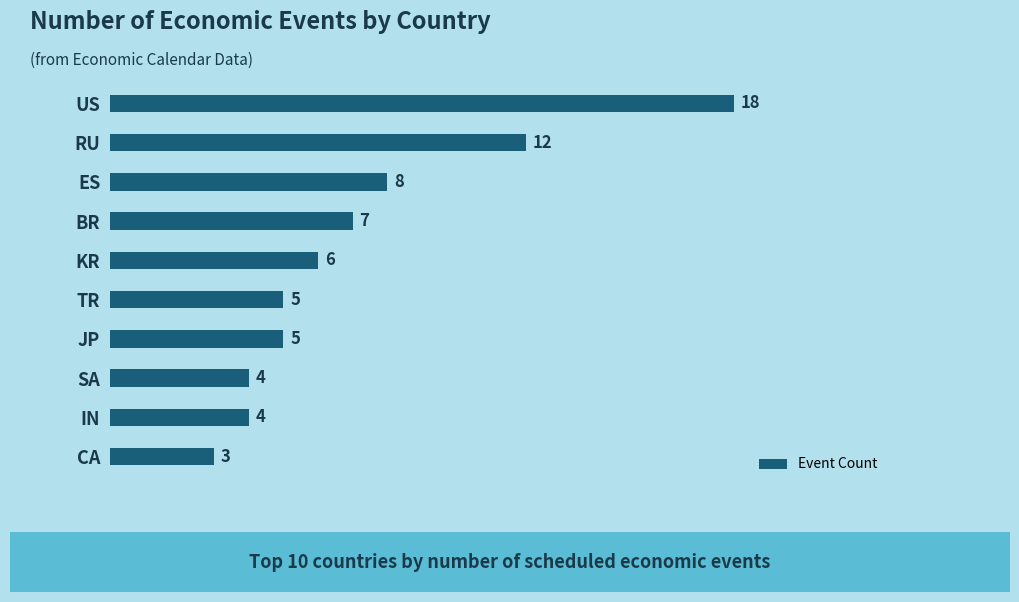

Reading top to bottom, what are all the values shown in this chart?

18	12	8	7	6	5	5	4	4	3